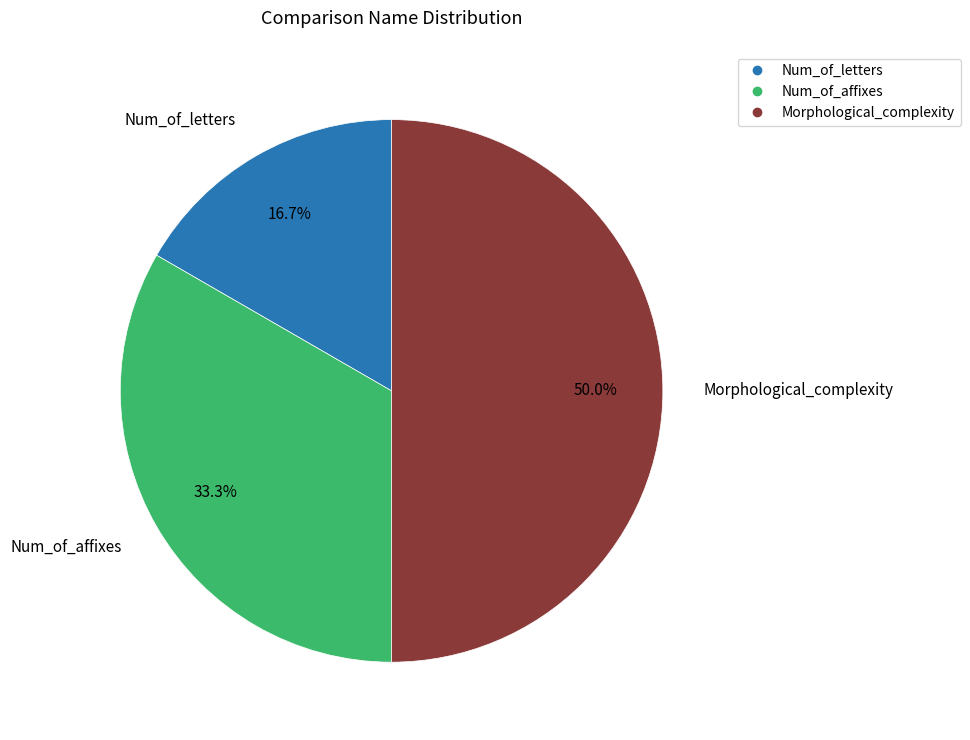

Is it true that Num_of_affixes is 33% of the pie?

True